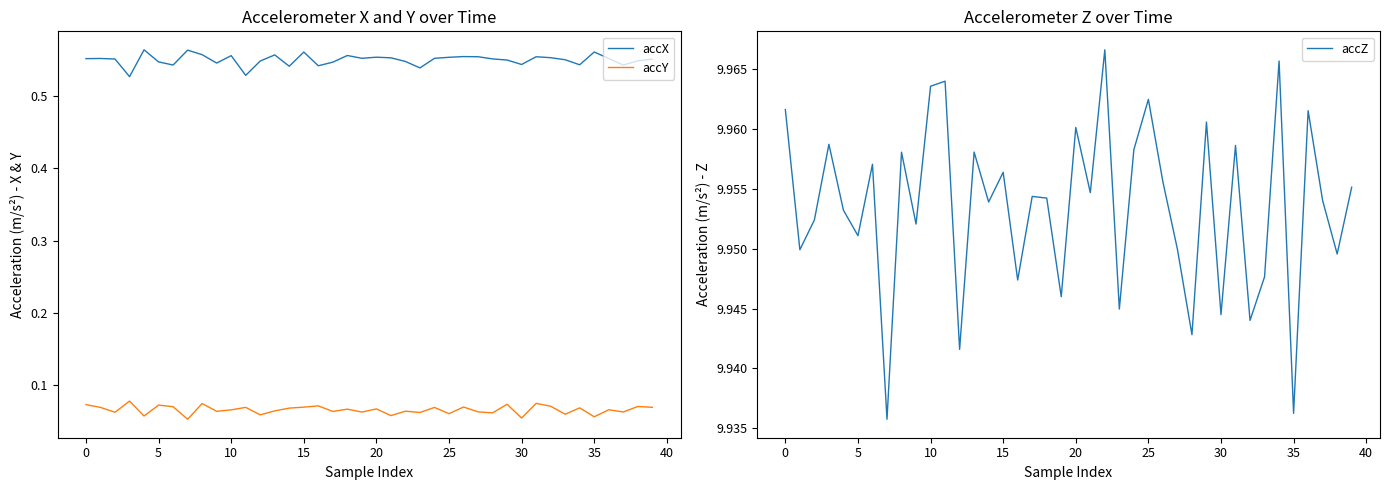

Rank the series by their maximum value, from lowest to highest.

accY, accX, accZ